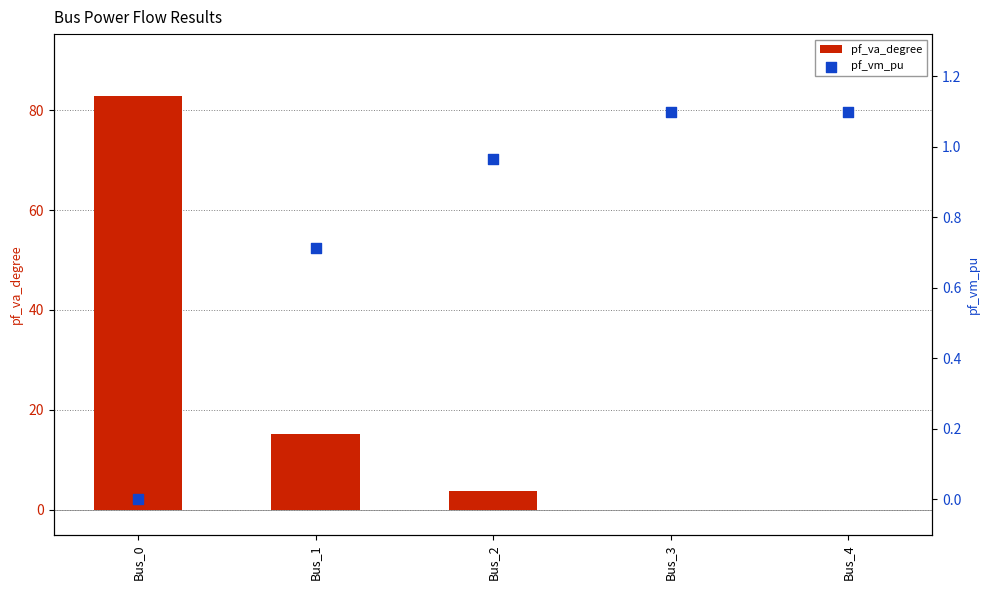

Which series reaches the maximum Y coordinate?

pf_va_degree